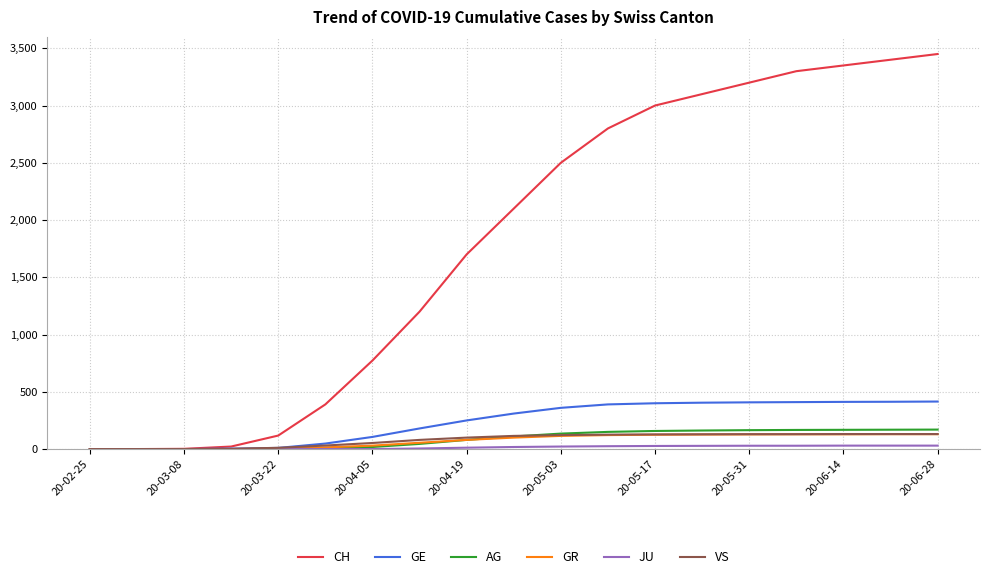

Which series has the widest spread of values?

CH